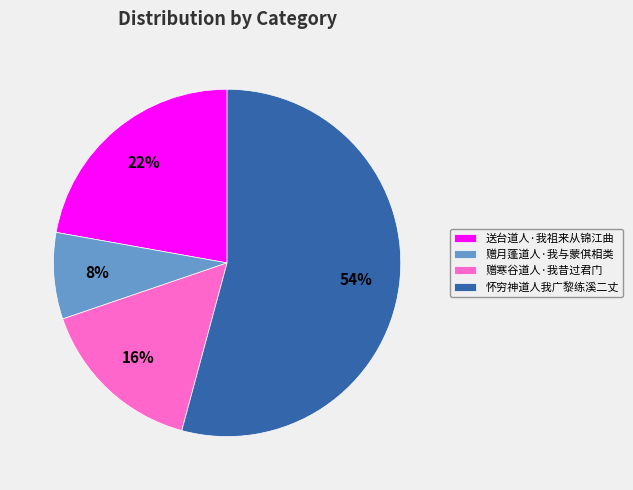

To the nearest percent, what portion does 赠月蓬道人·我与蒙倛相类 represent?

8%